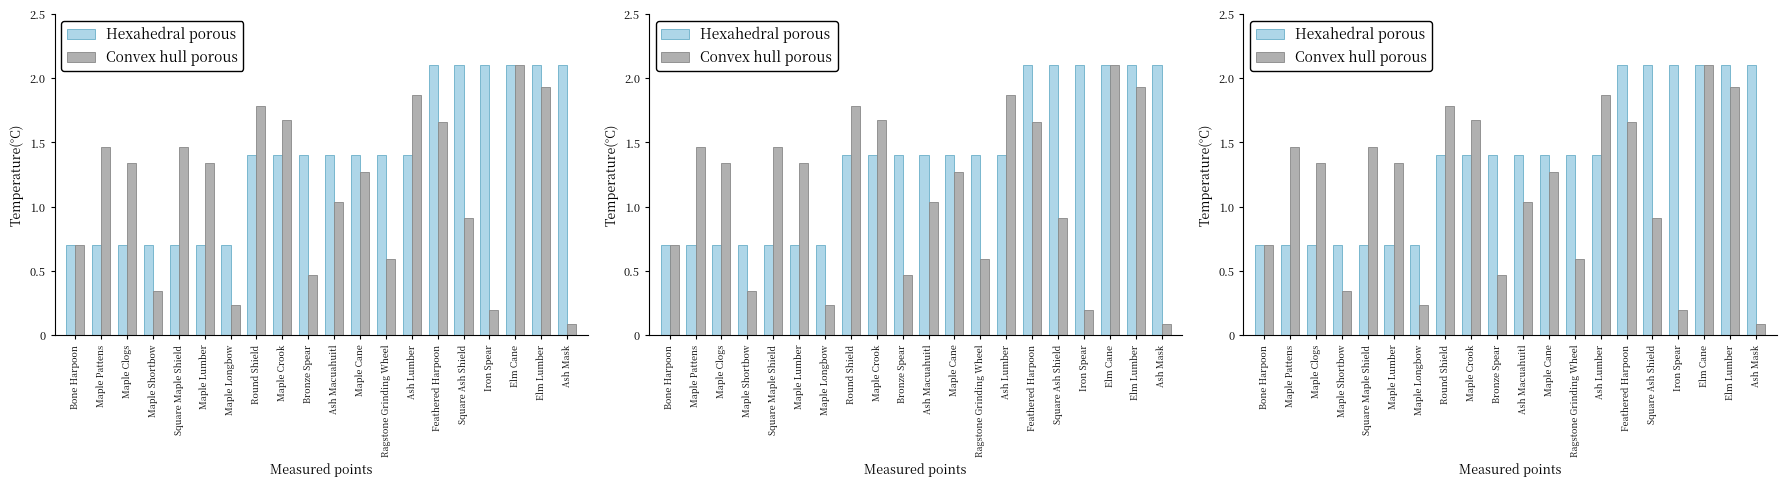

At how many categories does at least one series exceed 1?

17